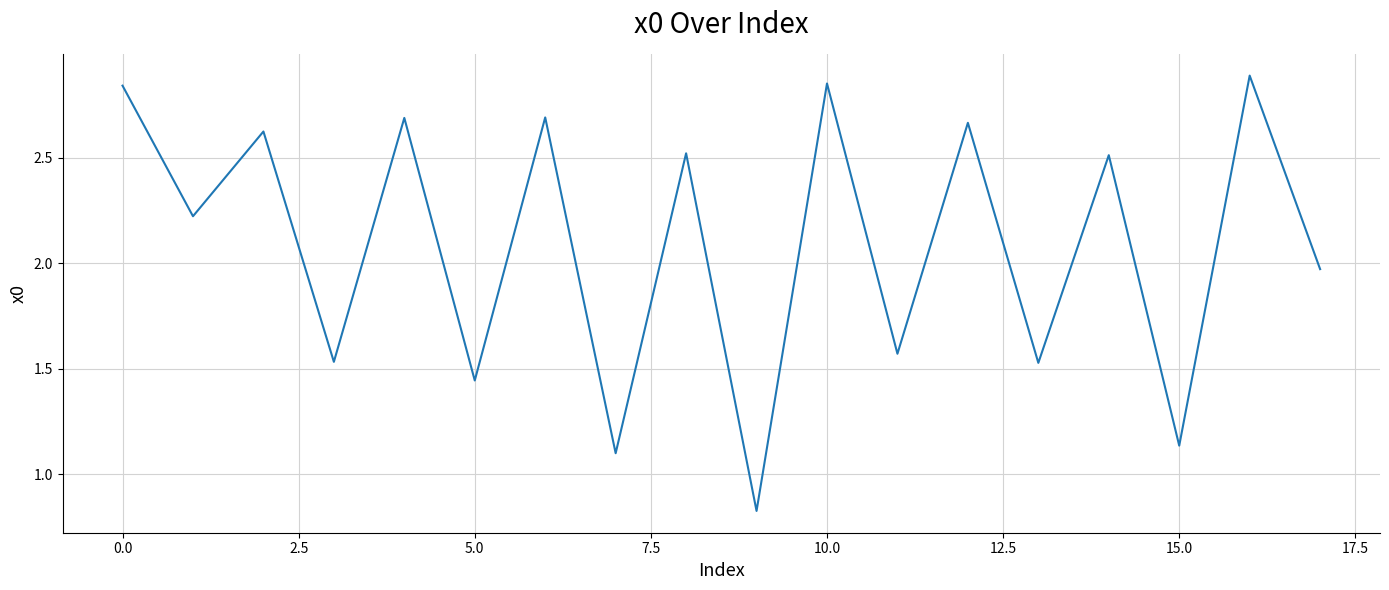

What is the difference between the maximum and minimum values?

2.1